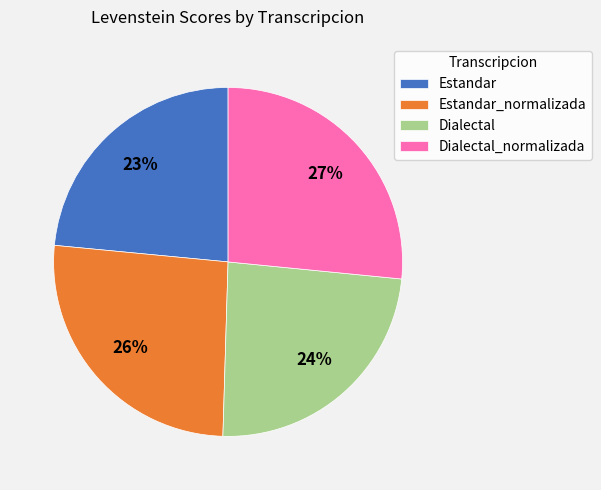

To the nearest percent, what percentage of the pie is Estandar_normalizada?

26%